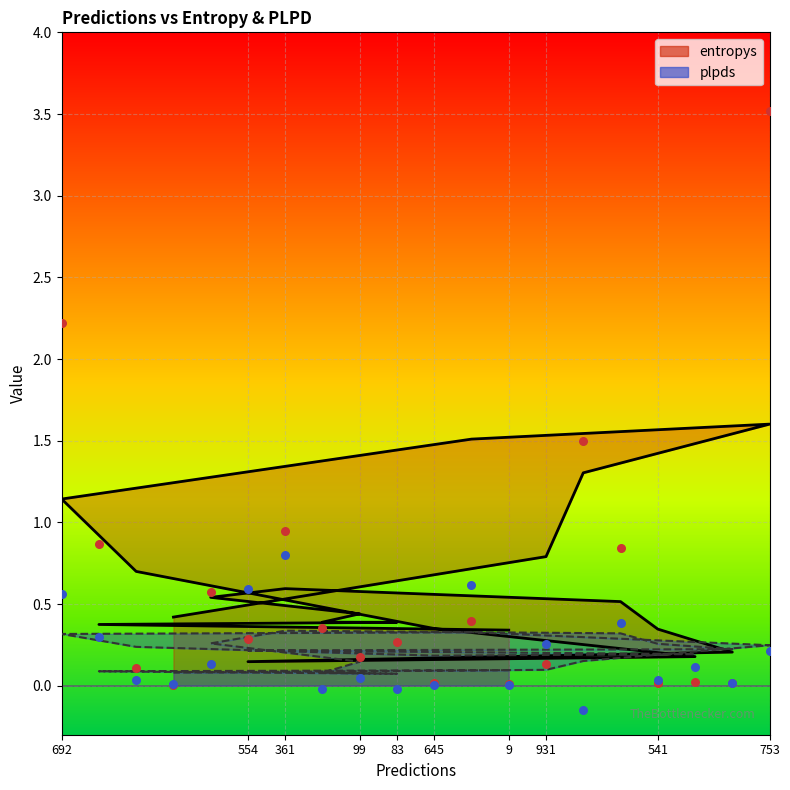

Which series reaches the maximum Y coordinate?

entropys